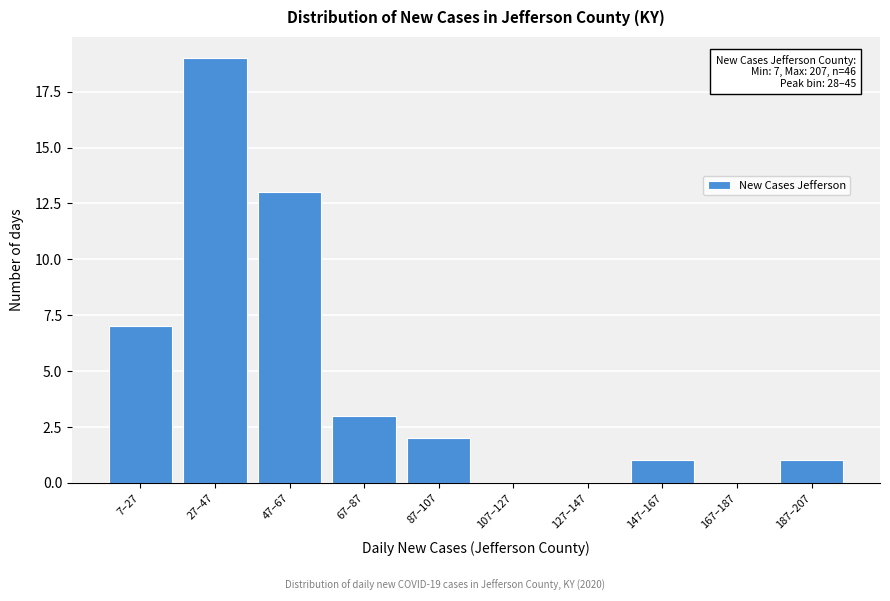

Reading left to right, list all the values displayed in this chart.

7–27=7	27–47=19	47–67=13	67–87=3	87–107=2	107–127=0	127–147=0	147–167=1	167–187=0	187–207=1